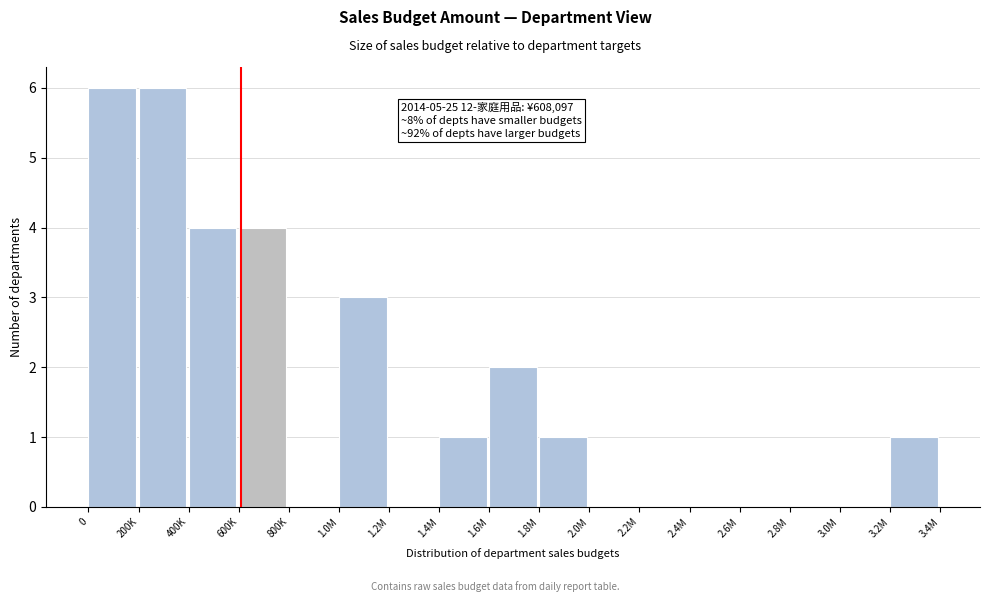

Reading left to right, what are all the values shown in this chart?

0=6	200K=6	400K=4	600K=4	800K=0	1.0M=3	1.2M=0	1.4M=1	1.6M=2	1.8M=1	2.0M=0	2.2M=0	2.4M=0	2.6M=0	2.8M=0	3.0M=0	3.2M=1